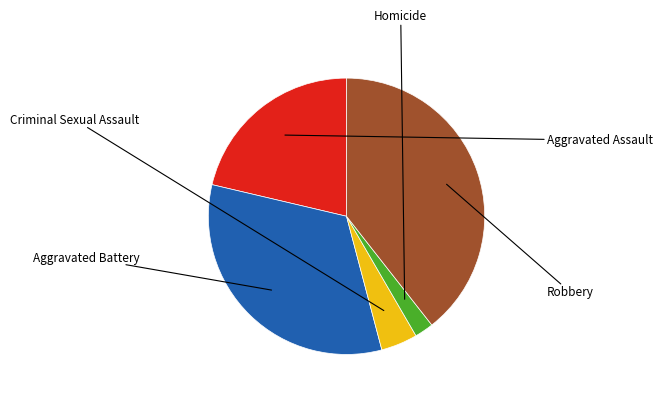

What is the change in value from Aggravated Assault to Homicide?

-130